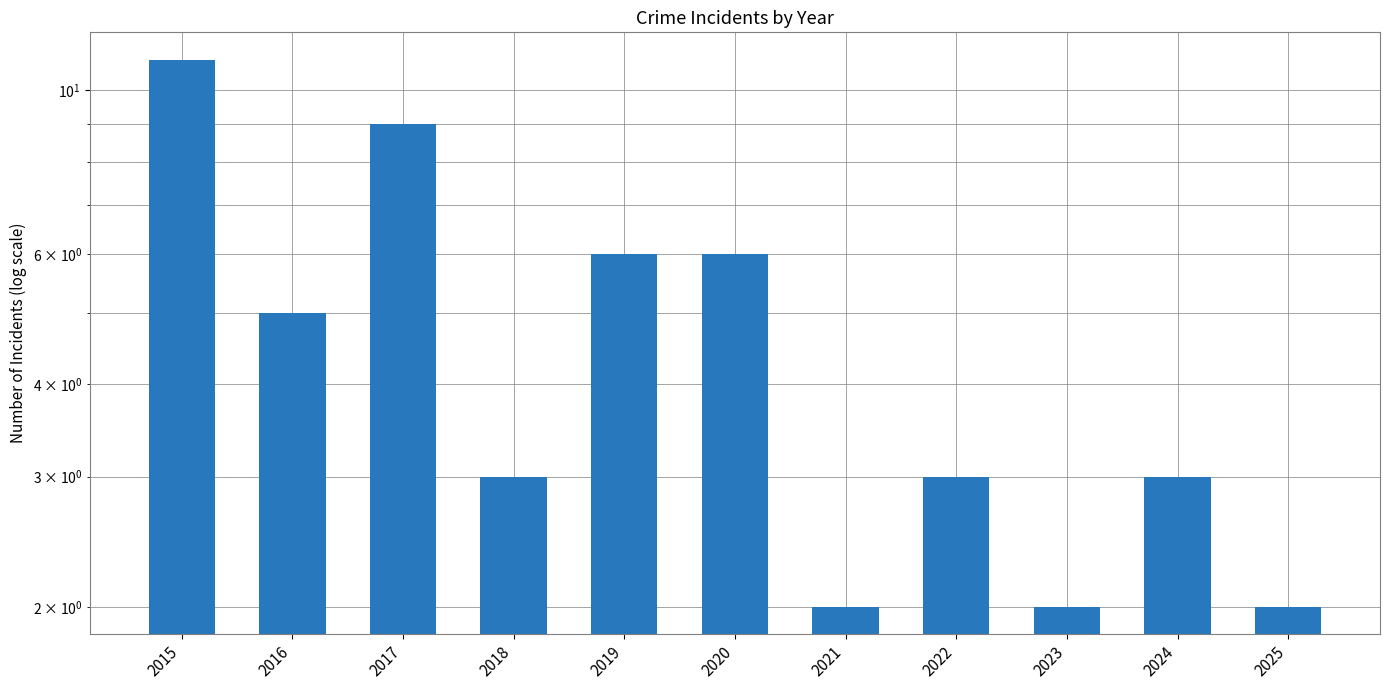

What is the value of the 6th bar from the left?

6